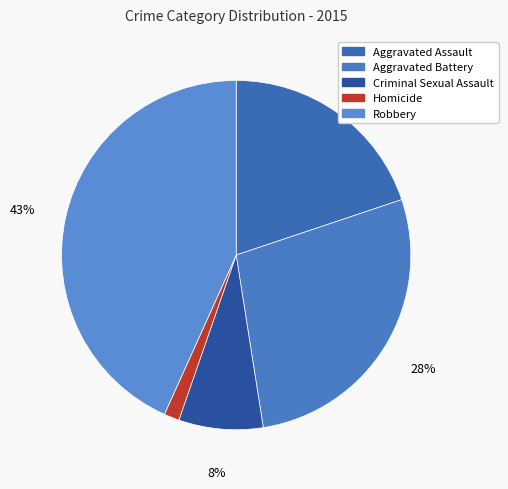

What percentage is the Aggravated Assault slice, to the nearest percent?

20%